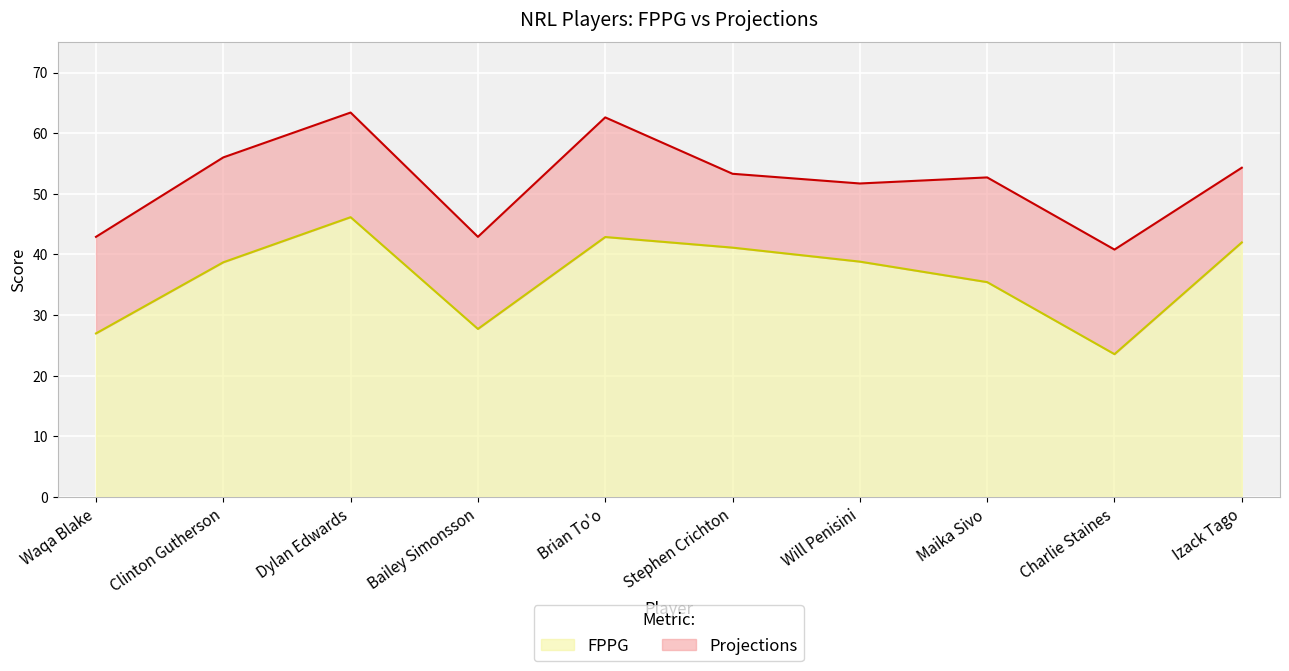

What position from the left is Charlie Staines?

9